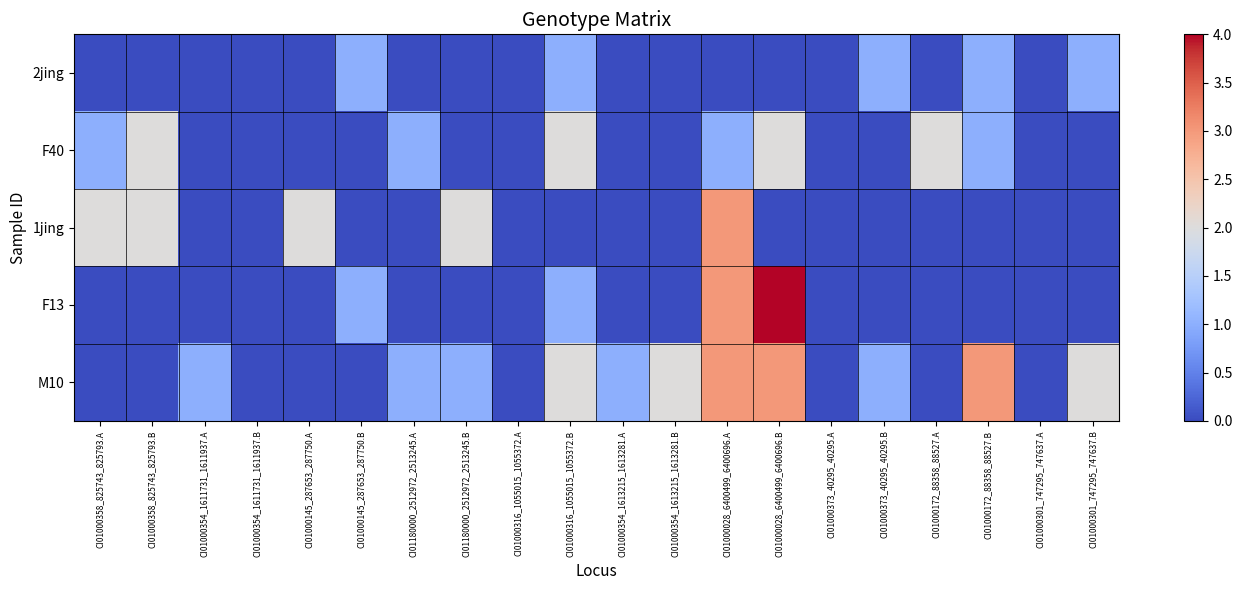

What is the difference between the highest and lowest values at CI01000145_287653_287750.A?

2